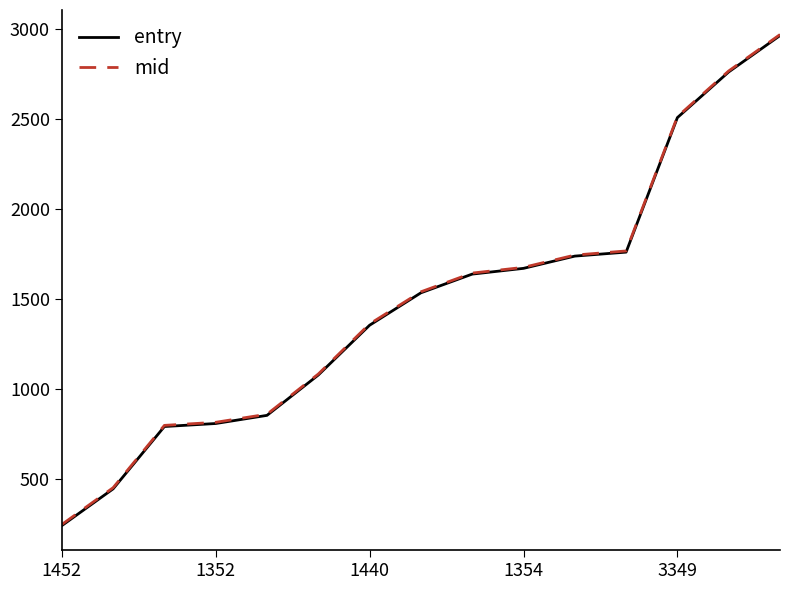

What is the maximum value for mid?

2967.6